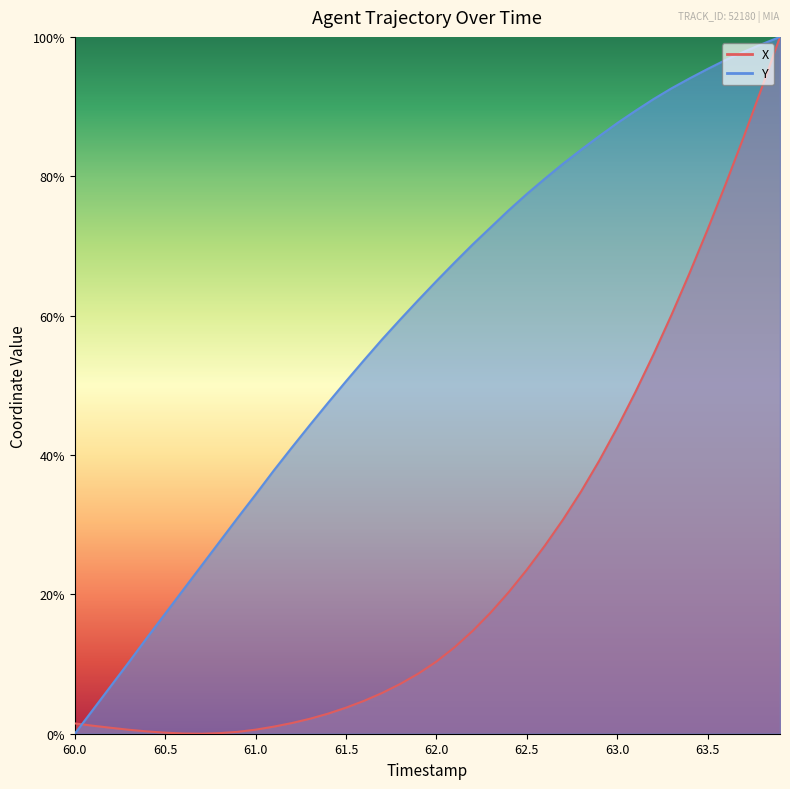

Which series changed the most between 61.8 and 63.5?

X